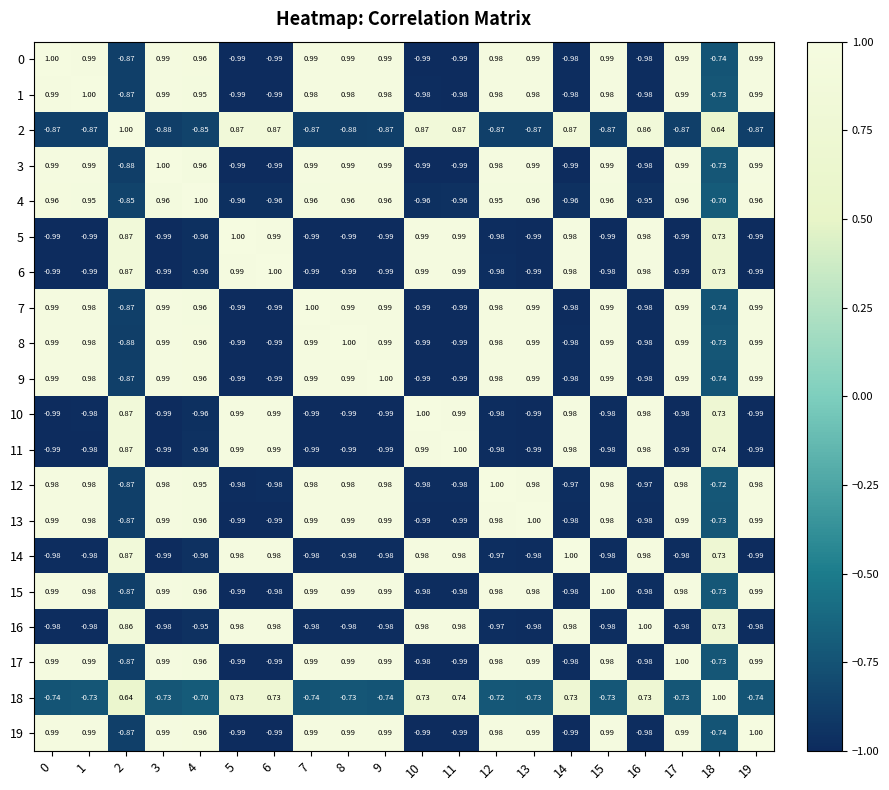

Is the value of 0 at 15 greater than the value of 10 at 13?

Yes